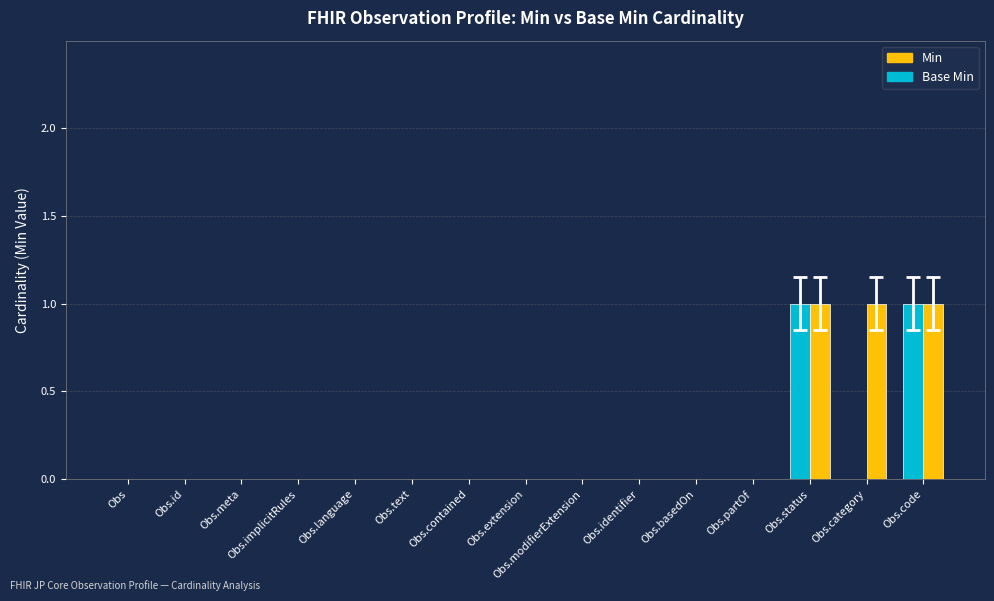

Is the value of Base Min at Obs.basedOn greater than the value of Min at Obs.status?

No